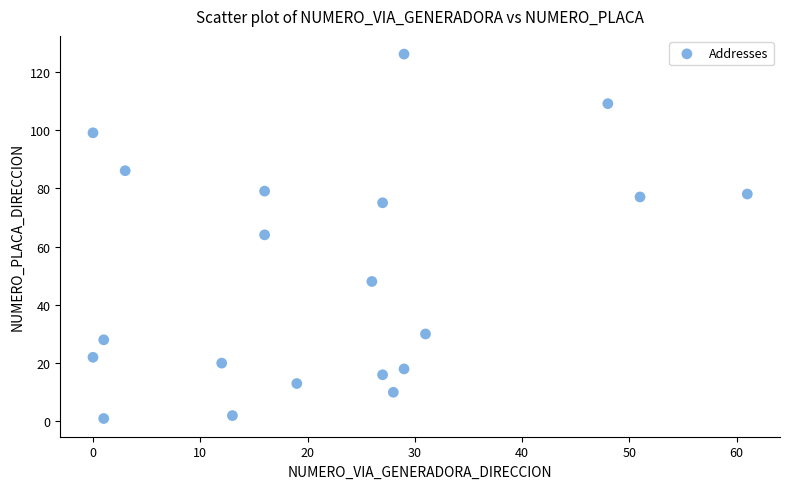

What is the range of Y values (max minus min)?

125